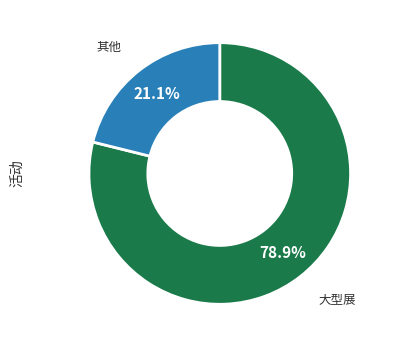

To the nearest percent, what is the average slice percentage?

50%